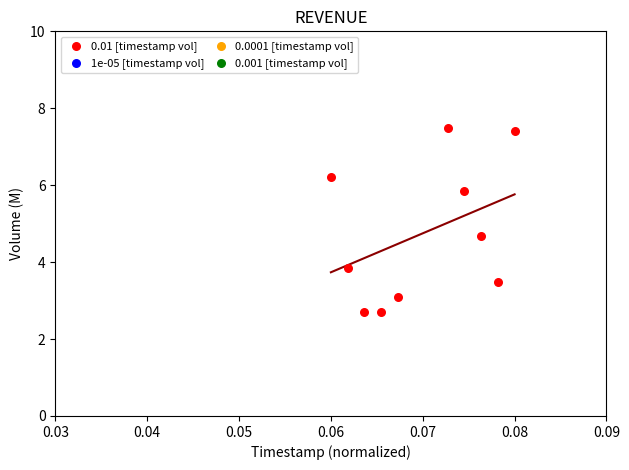

What Y value in the scatter plot is closest to 5?

4.7